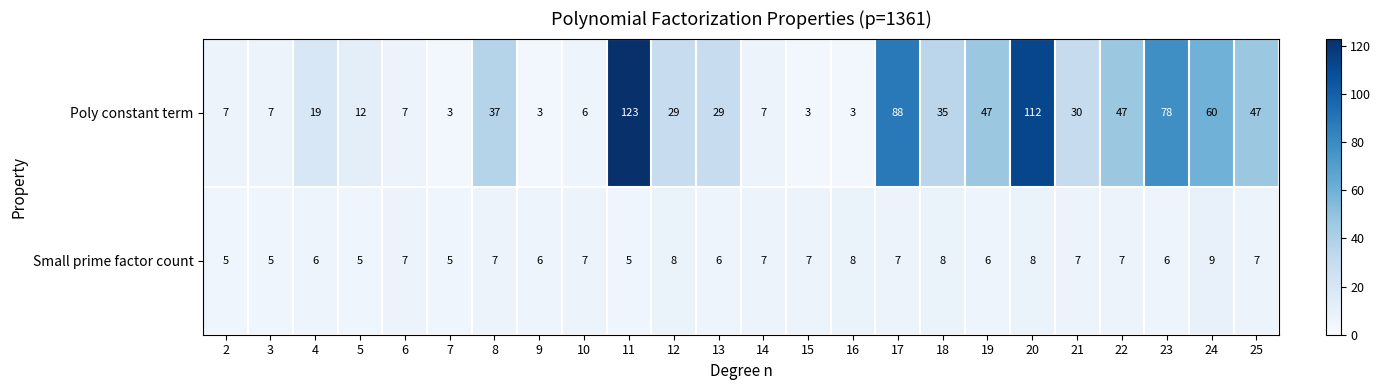

What is the sum of the Small prime factor count values at 15 and 14?

14